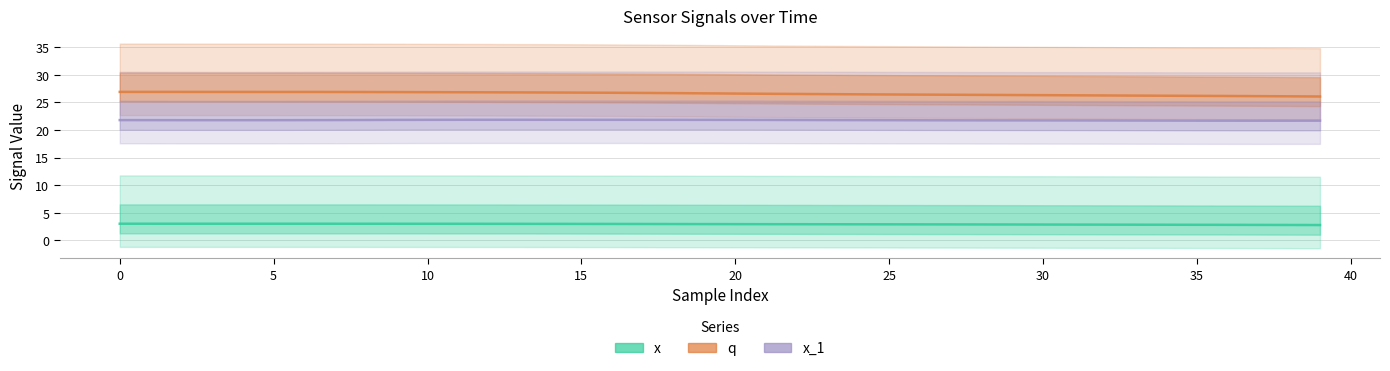

What is the spread (max minus min) of values at 19?

23.7